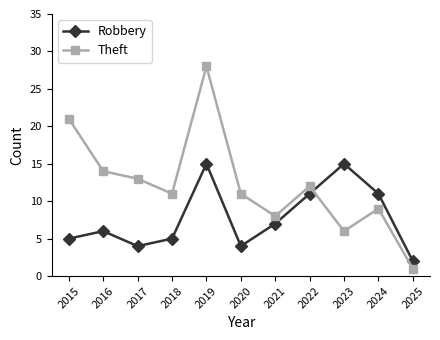

Is this an area chart (filled region under the line)?

No